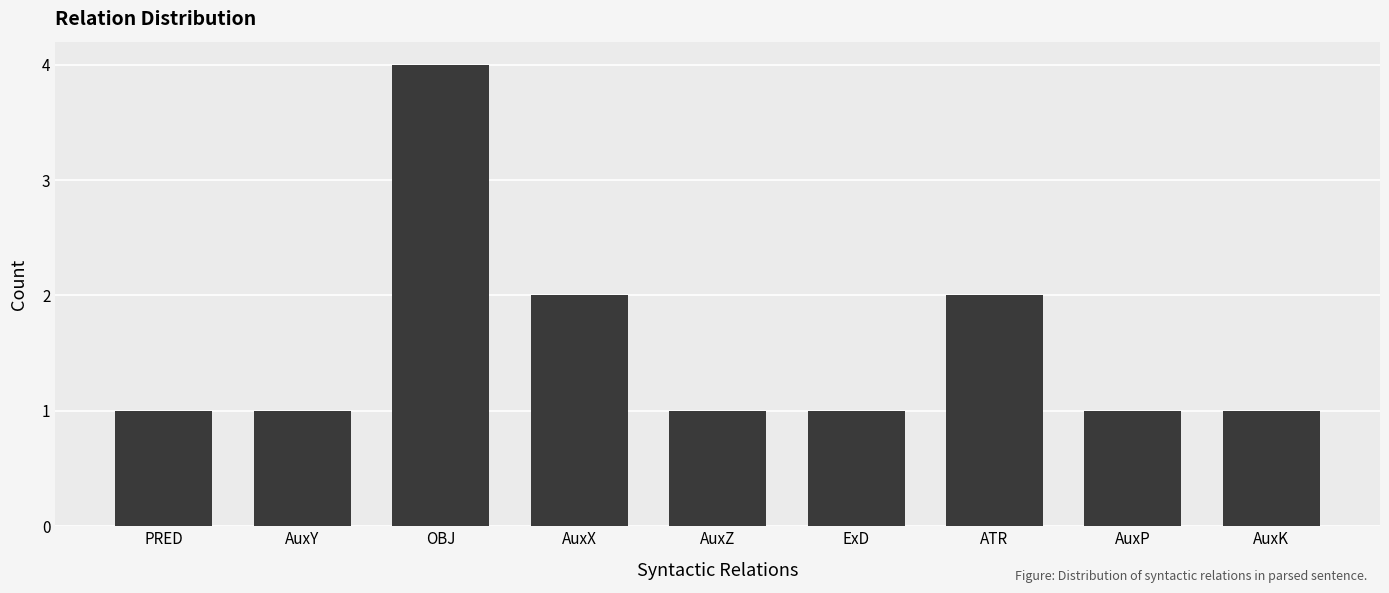

Count the values in the range 1 to 2.

8